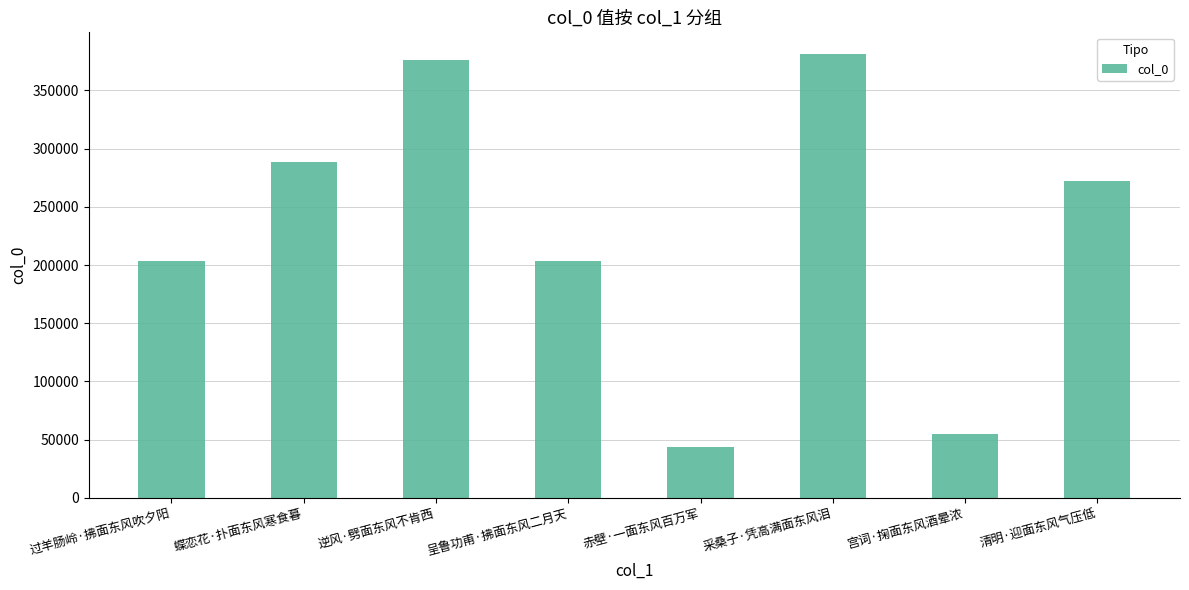

What is the value of the 3rd bar from the left?

375717